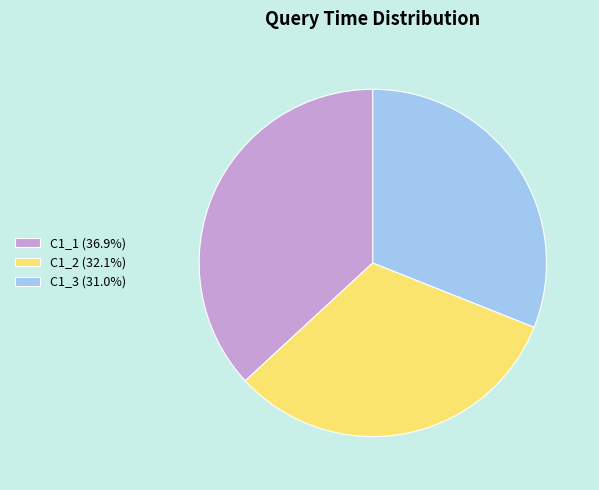

Is the sum of C1_1 (36.9%) and C1_3 (31.0%) greater than half?

Yes